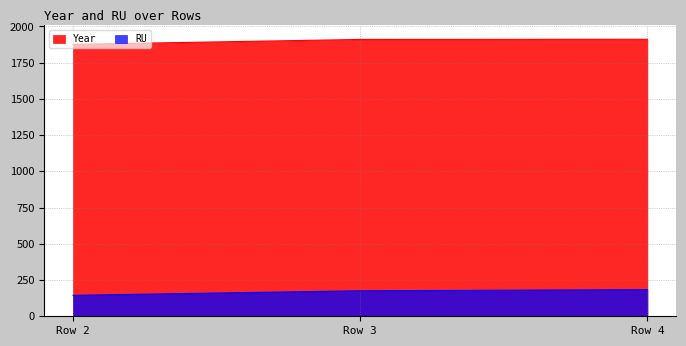

How many values in the Year series exceed 1910?

1